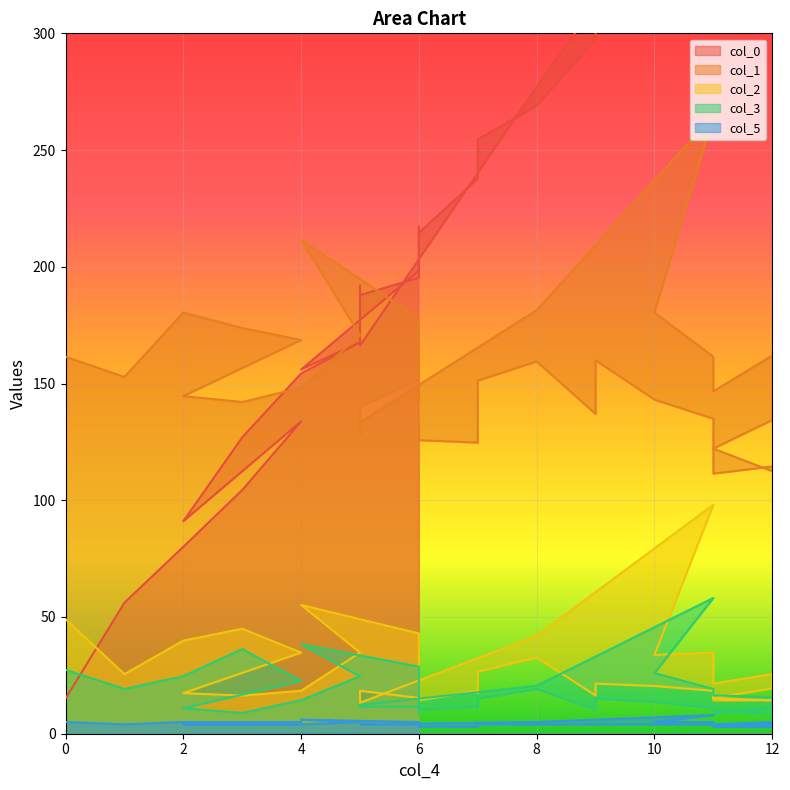

The col_5 series shows 2.0 at 5. True or false?

False